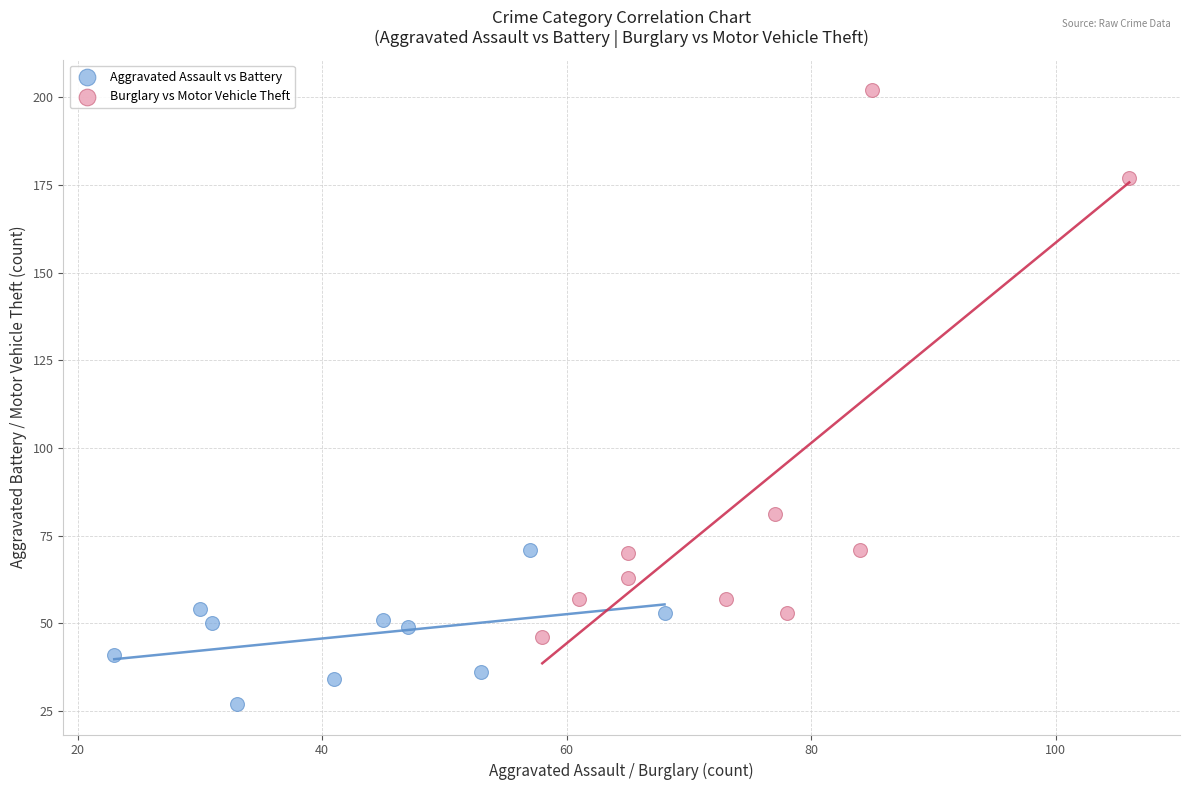

Which series has the widest spread of Y values?

Burglary vs Motor Vehicle Theft